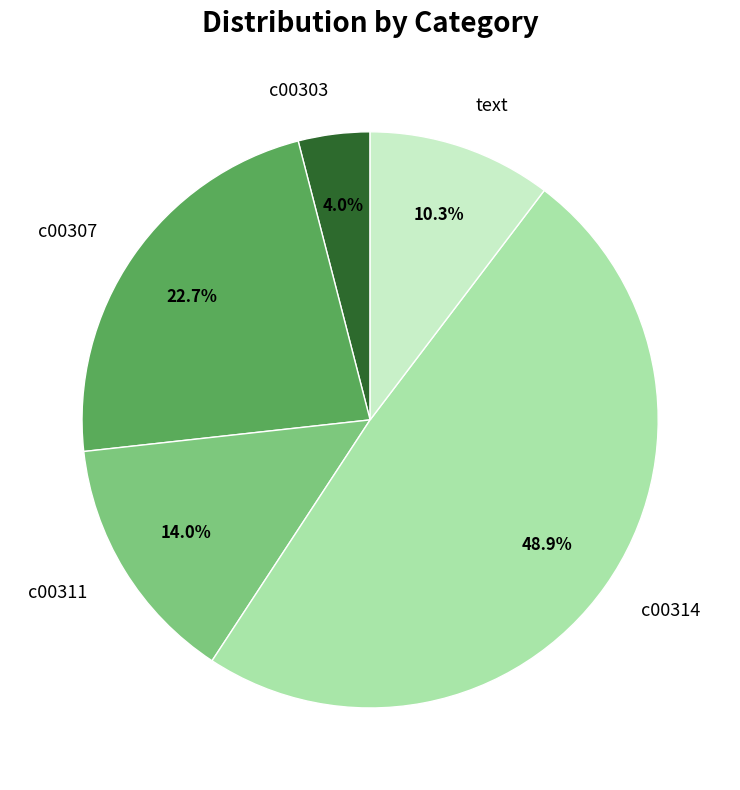

Is the sum of c00303 and text greater than half?

No